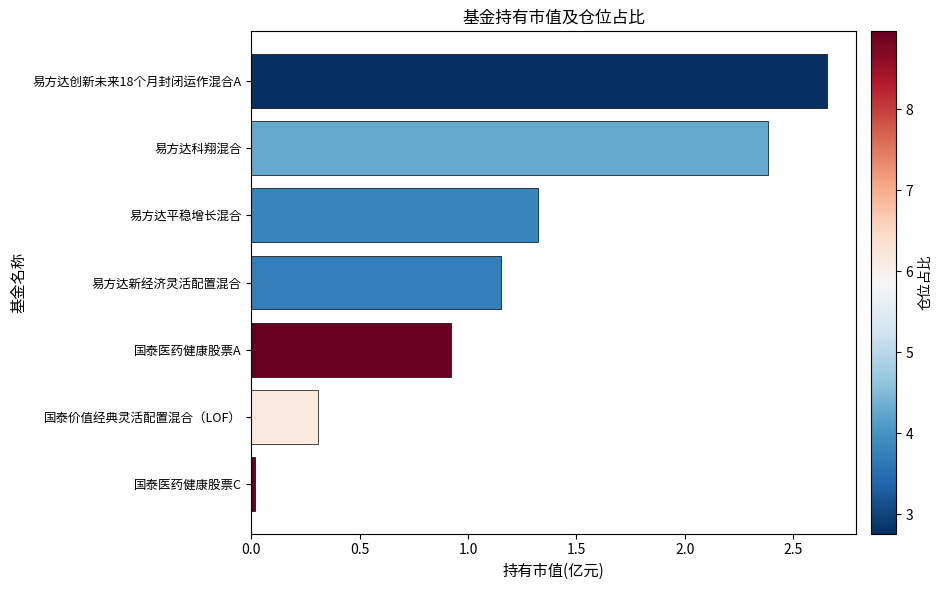

How many data points are less than 1?

3